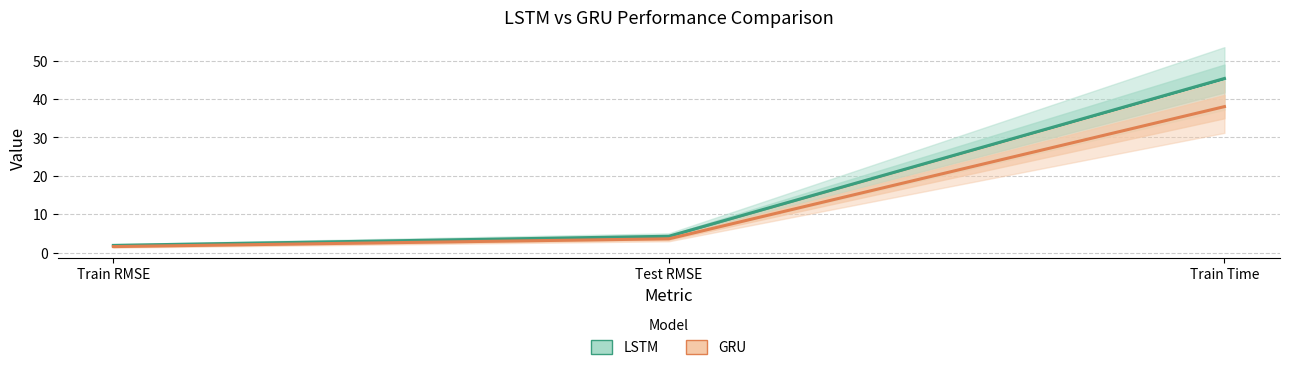

Between Test RMSE and Train Time, which series saw the biggest shift?

LSTM